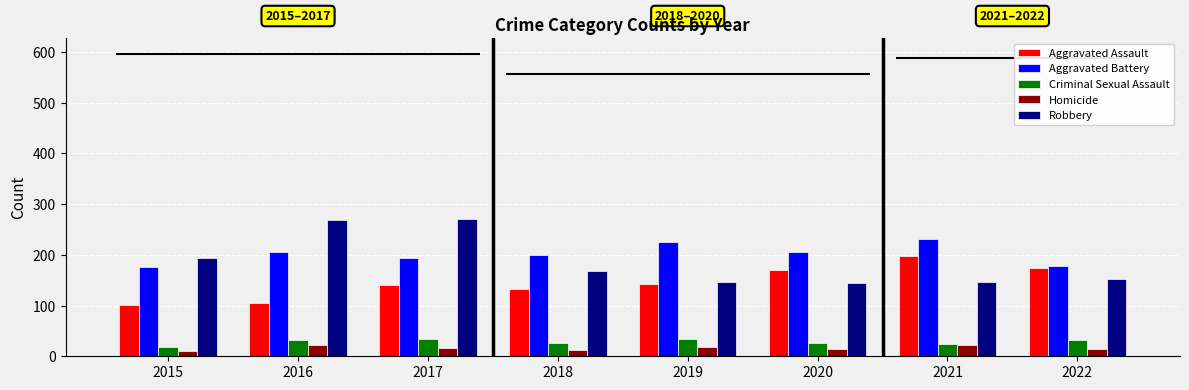

True or false: Aggravated Battery has a value of 327 at 2017.

False